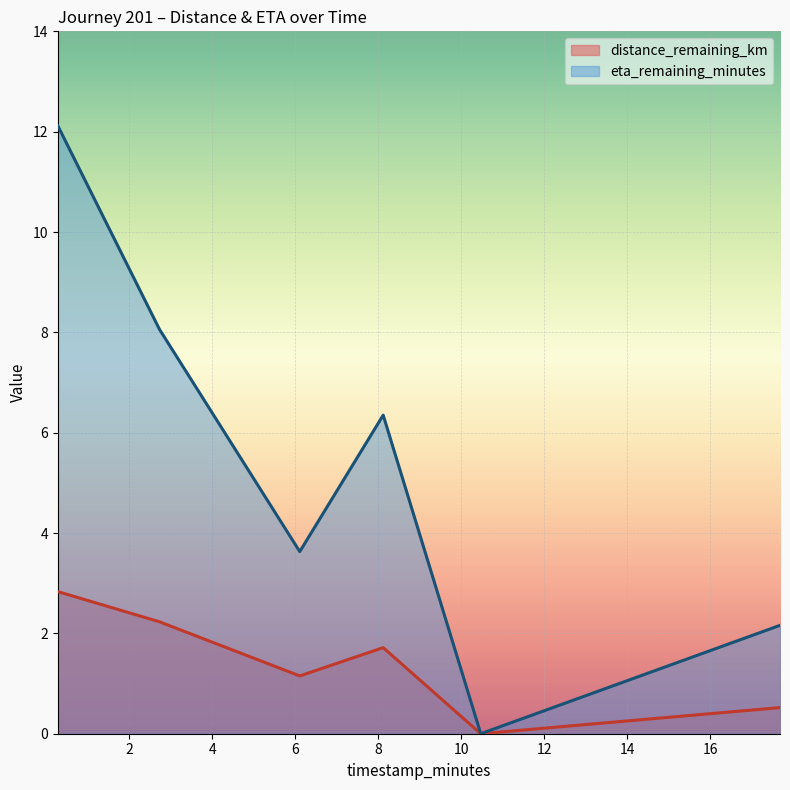

How many lines are shown in the chart?

2